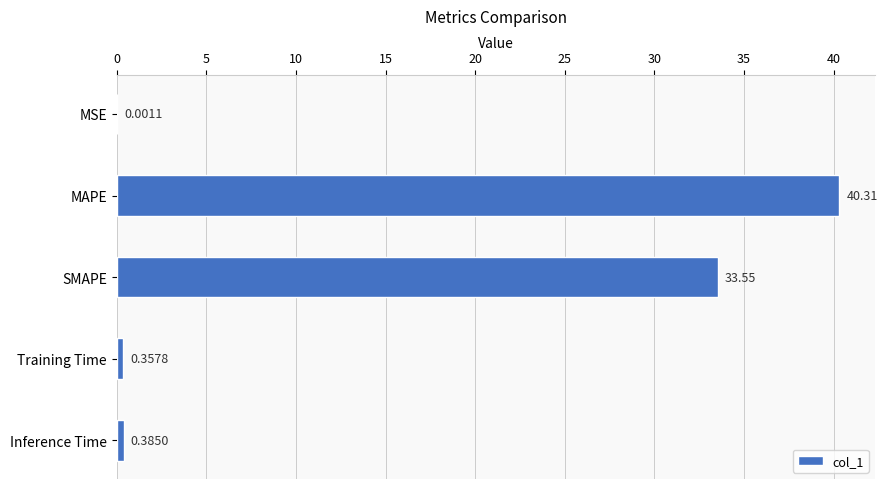

What is the sum of the values at MAPE and Training Time?

40.7